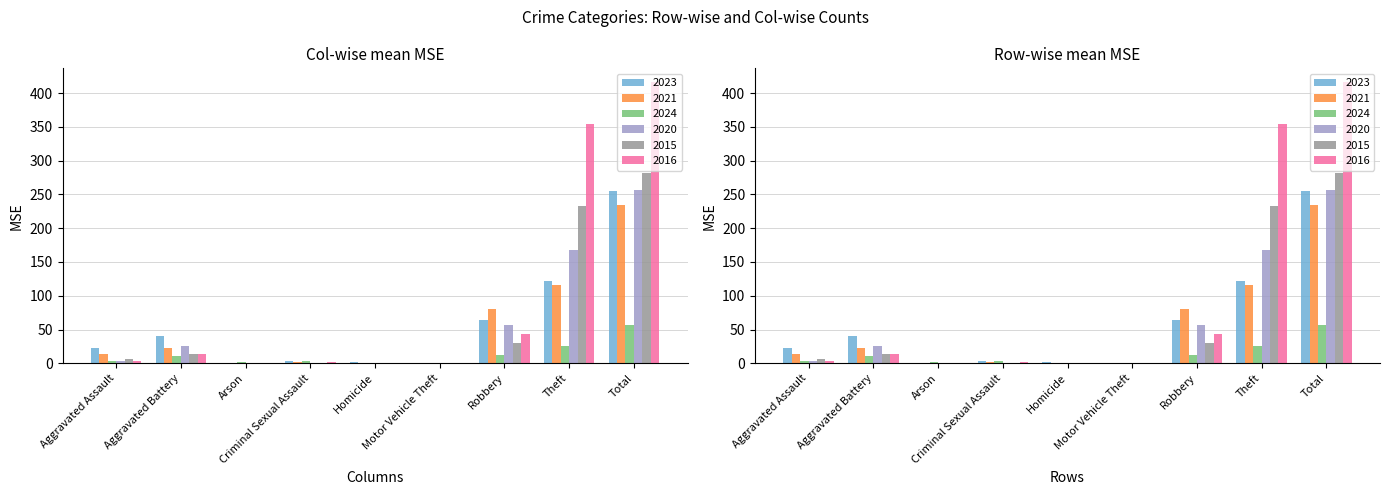

What is the maximum value shown in the chart?

416